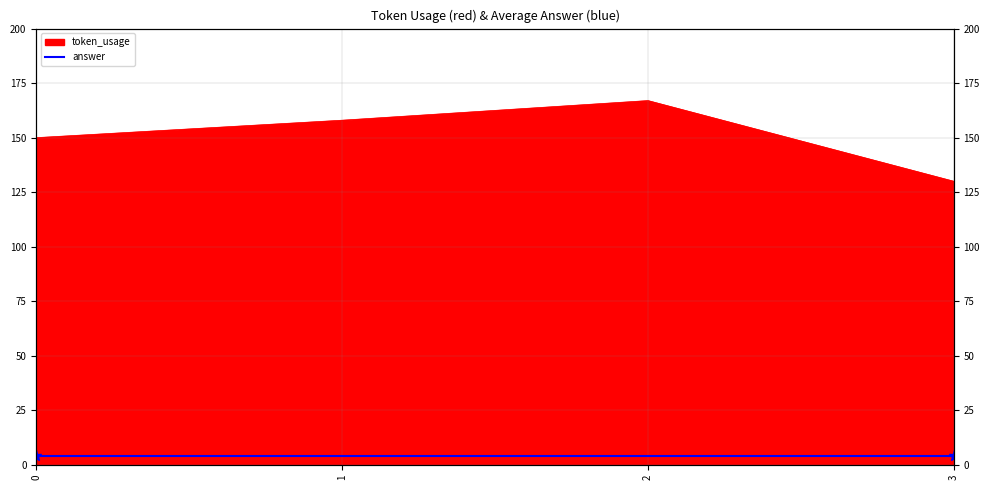

At which category does the data reach its first local peak?

2